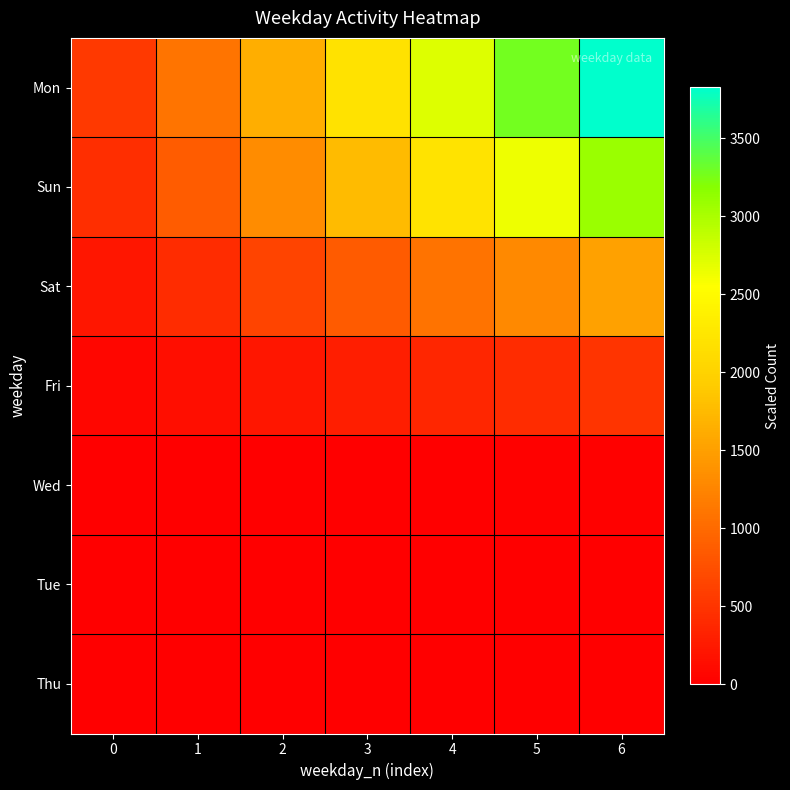

At which category does the chart reach its peak across all series?

6